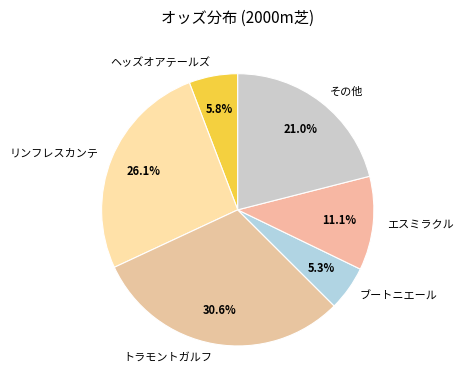

Which slice is the largest?

トラモントガルフ